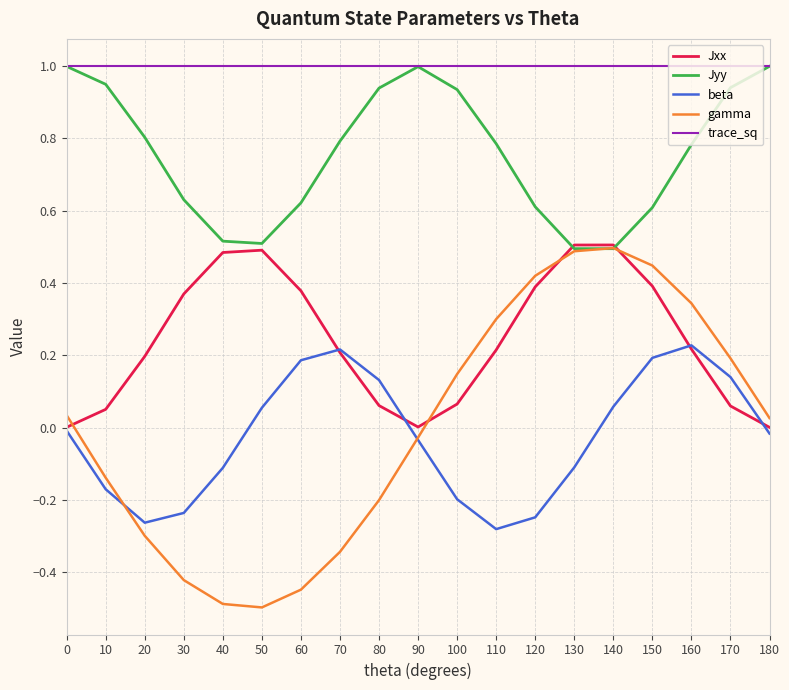

What is the minimum value shown in the chart?

-0.5